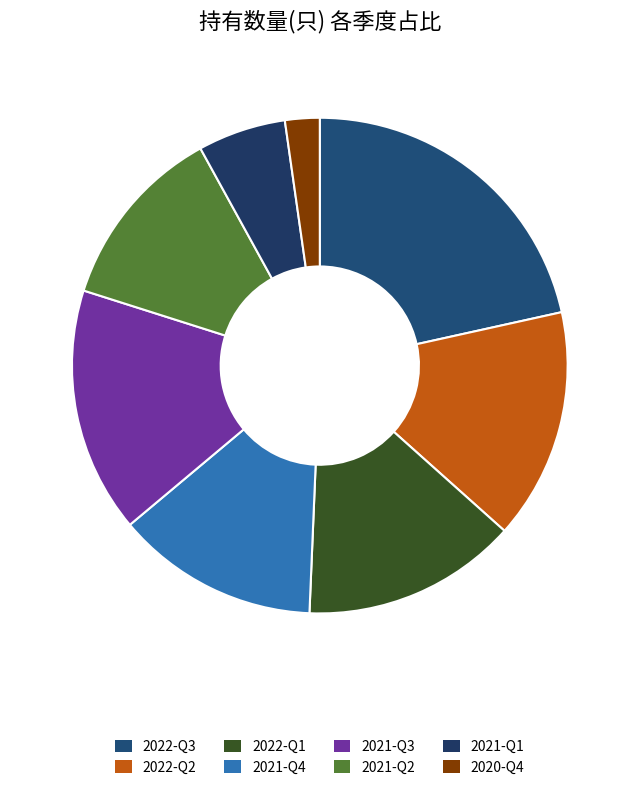

What percentage is the 2021-Q1 slice, to the nearest percent?

6%